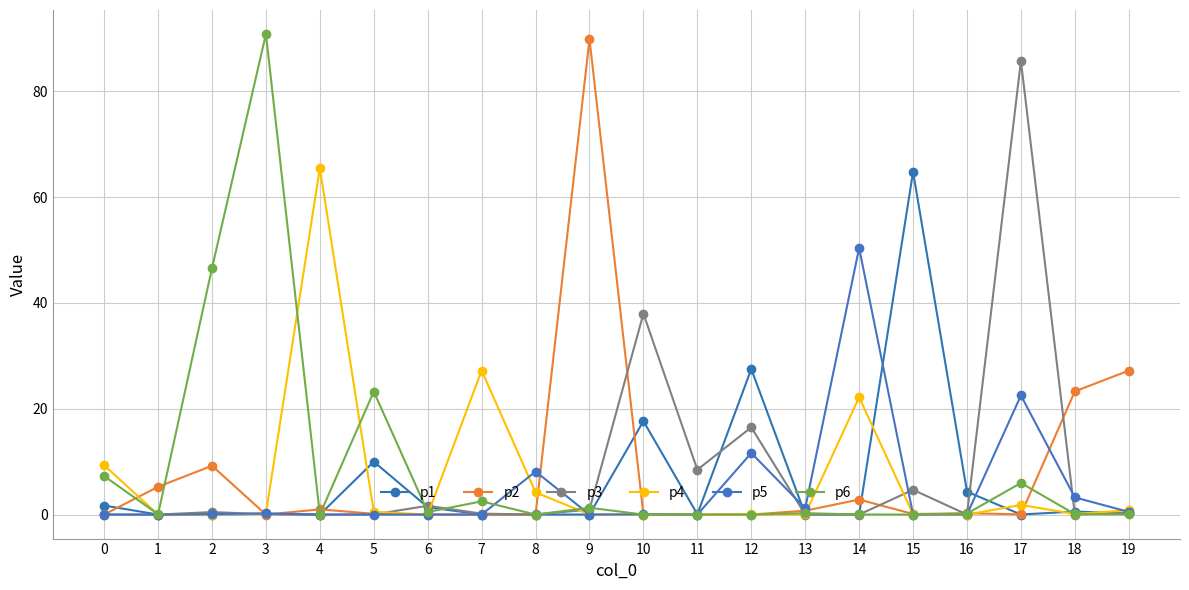

What are all the series names shown in the legend?

p1, p2, p3, p4, p5, p6